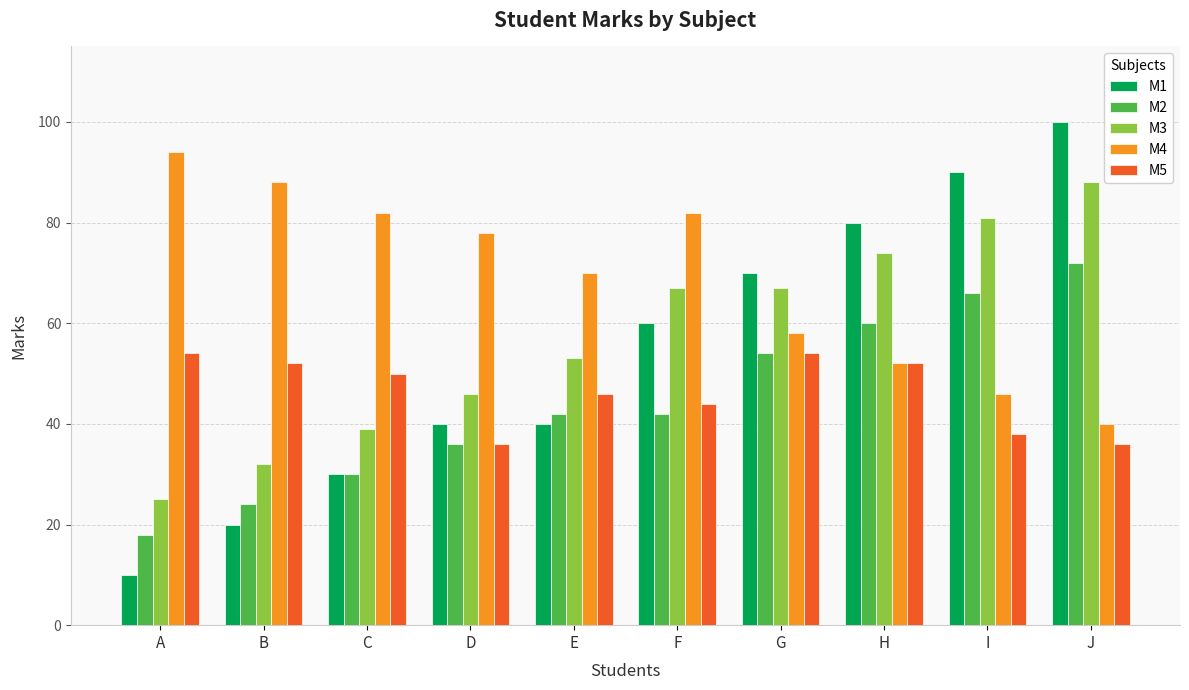

What is the difference between the second highest and minimum values in the M5 series?

18